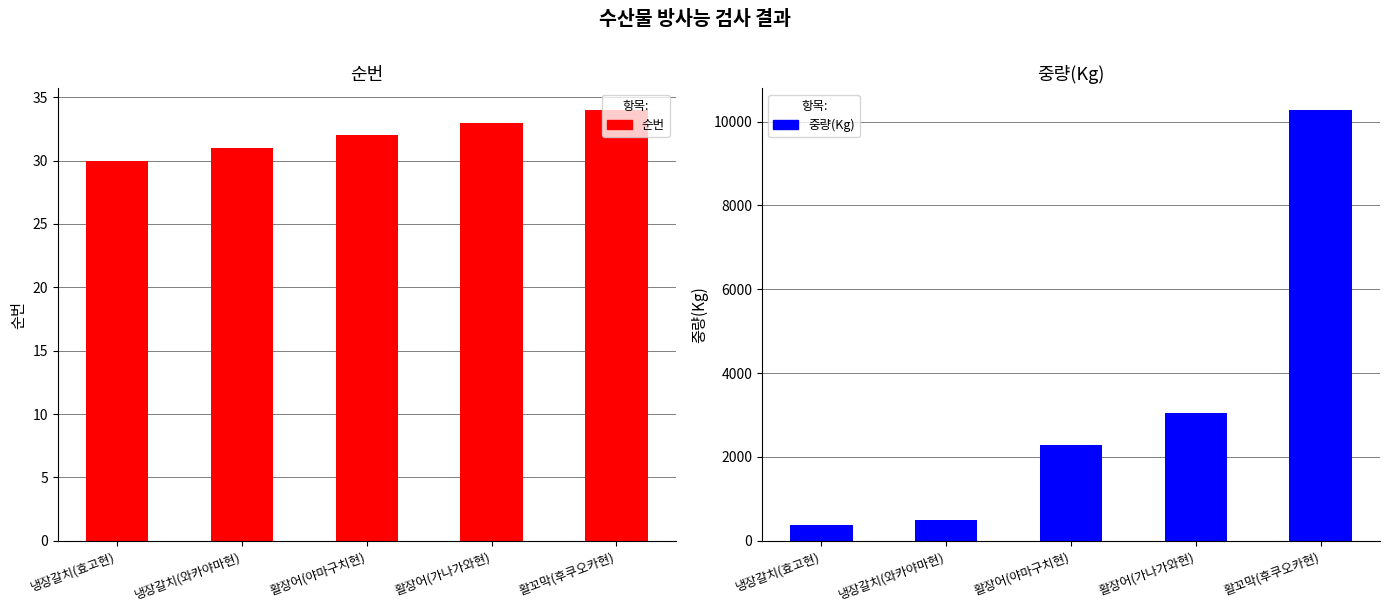

Which series has the largest total across all categories?

중량(Kg)